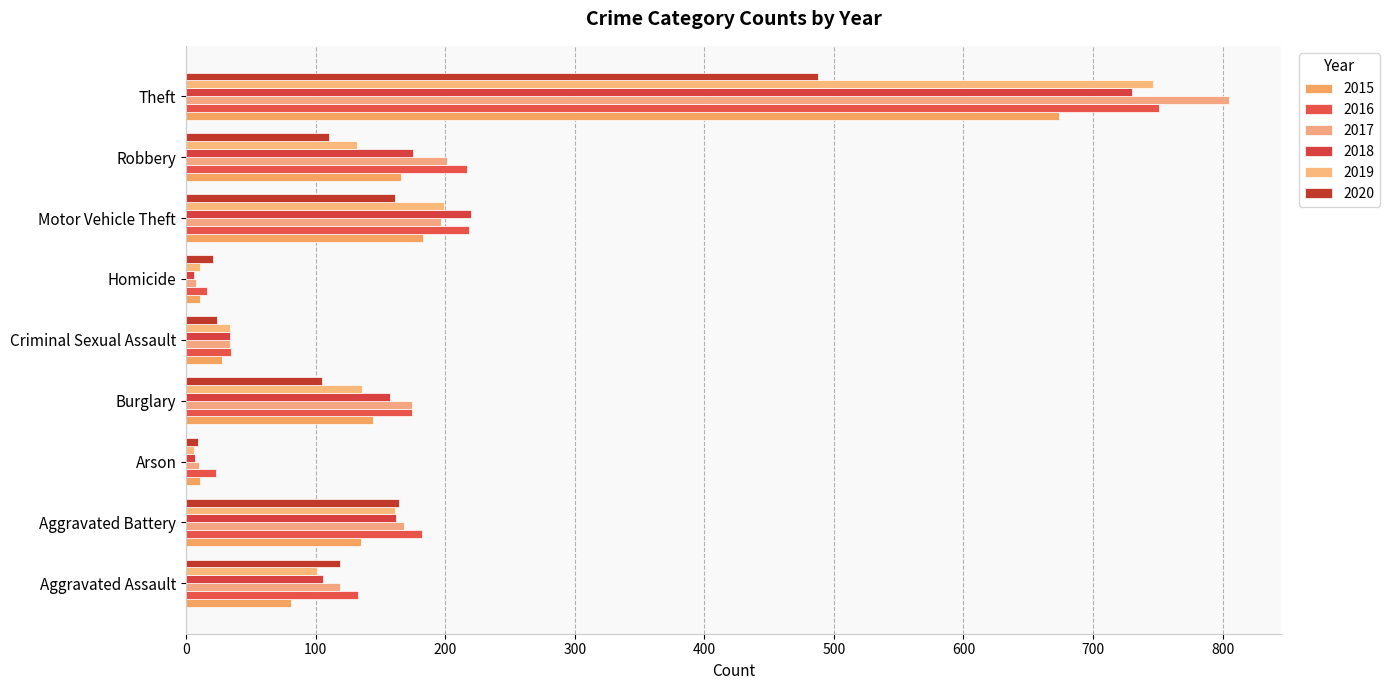

Reading left to right, list all the values displayed in this chart.

2015: Aggravated Assault=81	Aggravated Battery=135	Arson=11	Burglary=144	Criminal Sexual Assault=28	Homicide=11	Motor Vehicle Theft=183	Robbery=166	Theft=674
2016: Aggravated Assault=133	Aggravated Battery=182	Arson=23	Burglary=174	Criminal Sexual Assault=35	Homicide=16	Motor Vehicle Theft=218	Robbery=217	Theft=751
2017: Aggravated Assault=119	Aggravated Battery=168	Arson=10	Burglary=174	Criminal Sexual Assault=34	Homicide=8	Motor Vehicle Theft=197	Robbery=201	Theft=805
2018: Aggravated Assault=106	Aggravated Battery=162	Arson=7	Burglary=157	Criminal Sexual Assault=34	Homicide=6	Motor Vehicle Theft=220	Robbery=175	Theft=730
2019: Aggravated Assault=101	Aggravated Battery=161	Arson=6	Burglary=136	Criminal Sexual Assault=34	Homicide=11	Motor Vehicle Theft=199	Robbery=132	Theft=746
2020: Aggravated Assault=119	Aggravated Battery=164	Arson=9	Burglary=105	Criminal Sexual Assault=24	Homicide=21	Motor Vehicle Theft=161	Robbery=110	Theft=488